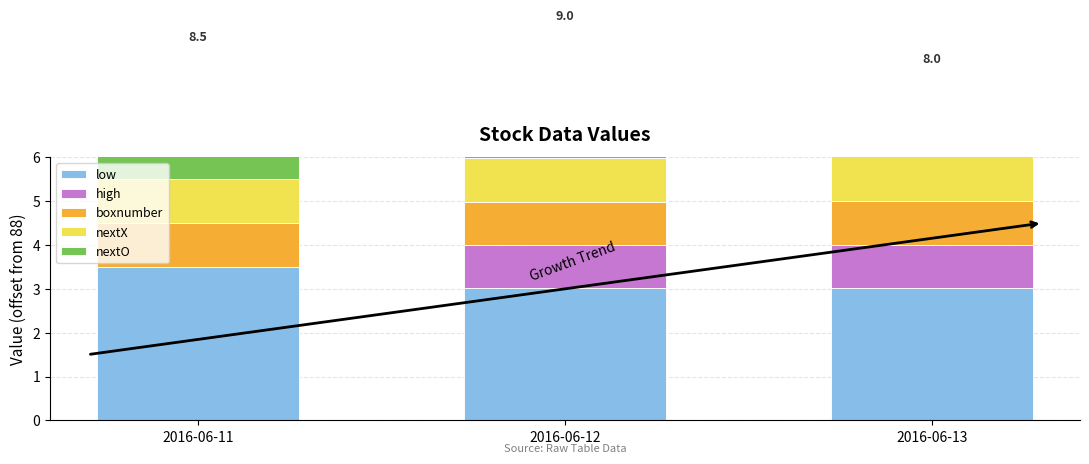

What is the total value across all series at 2016-06-11?

8.5